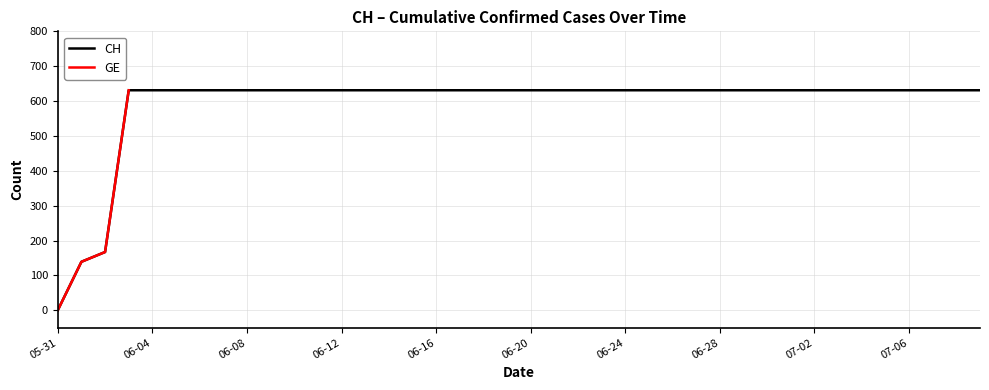

At which category does the chart reach its minimum across all series?

05-31